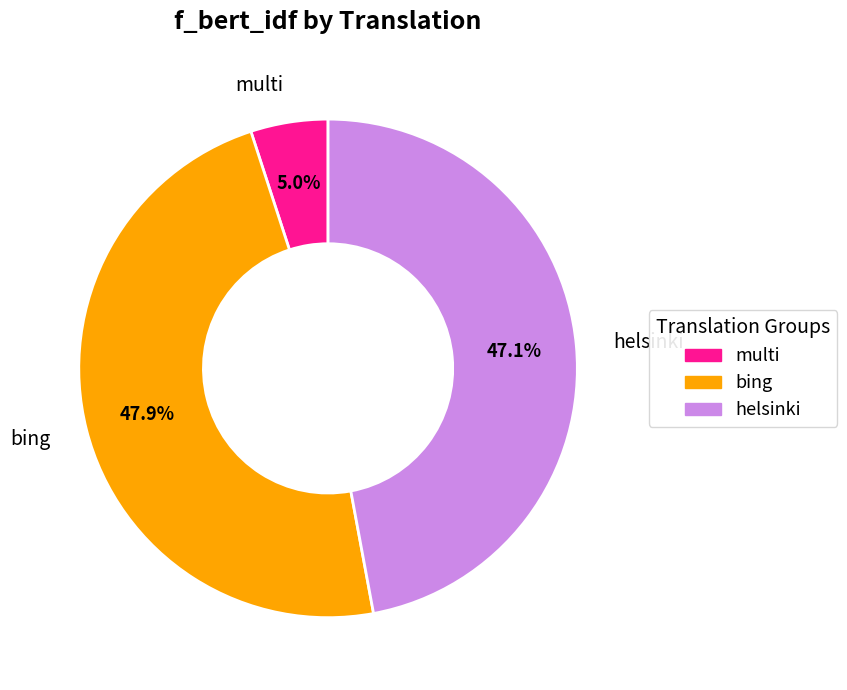

What percentage do helsinki and multi together represent?

52.1%